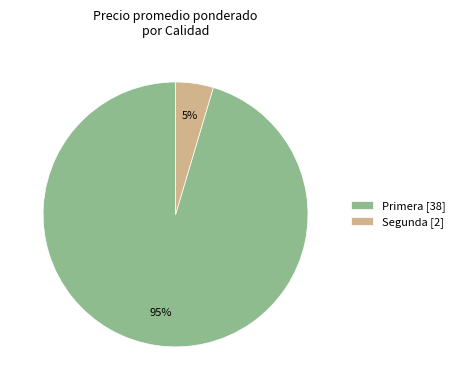

Does any single category account for the majority?

Yes